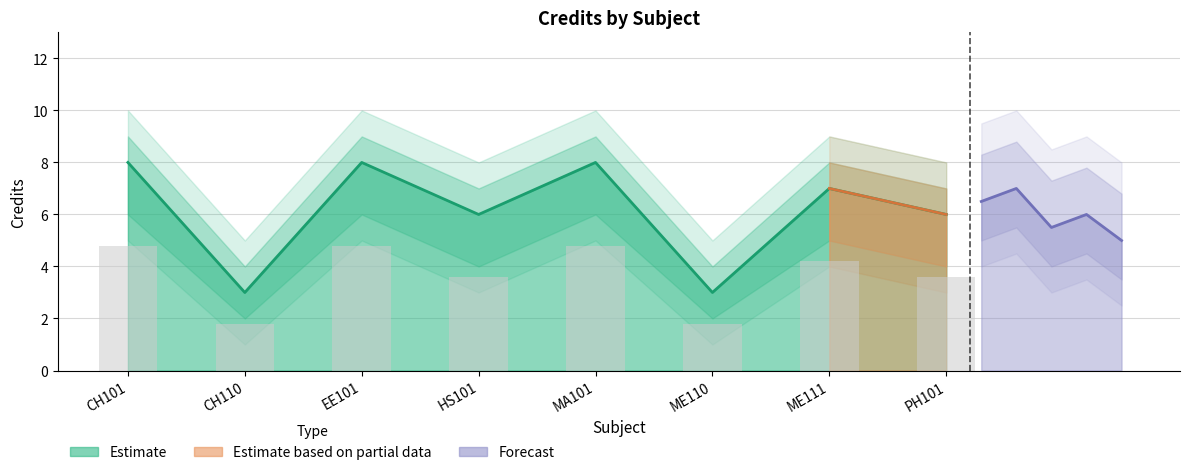

How many data points does each series have?

8